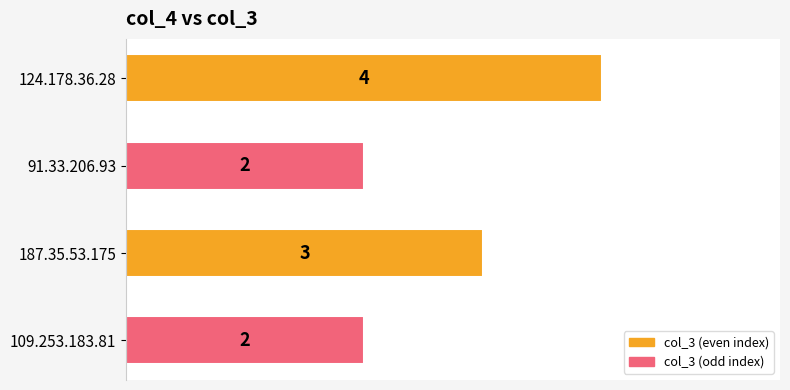

What is the sum of the values at 109.253.183.81 and 187.35.53.175?

5